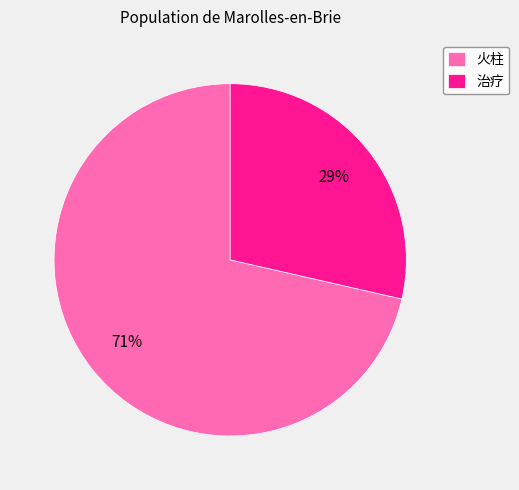

The 治疗 slice represents 29% of the pie. True or false?

True